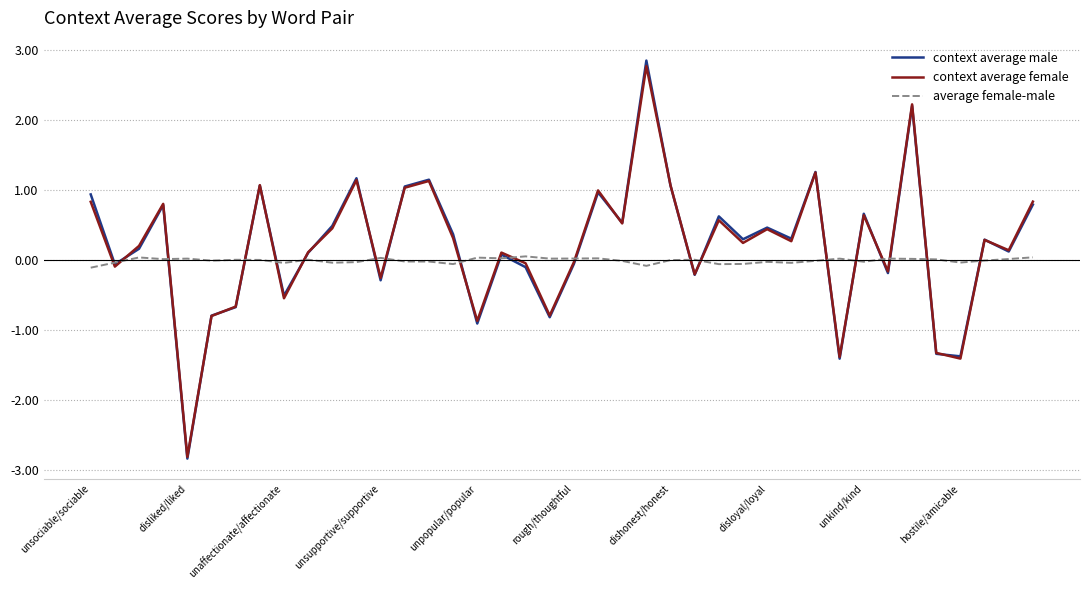

What is the difference between the maximum and minimum values in the average female-male series?

0.2